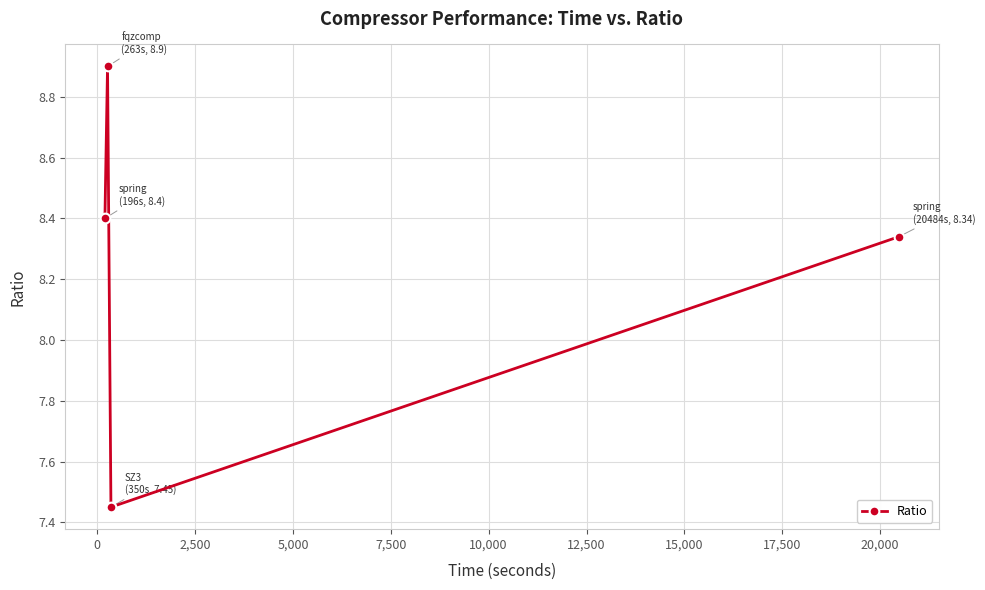

What is the greatest value displayed?

8.9